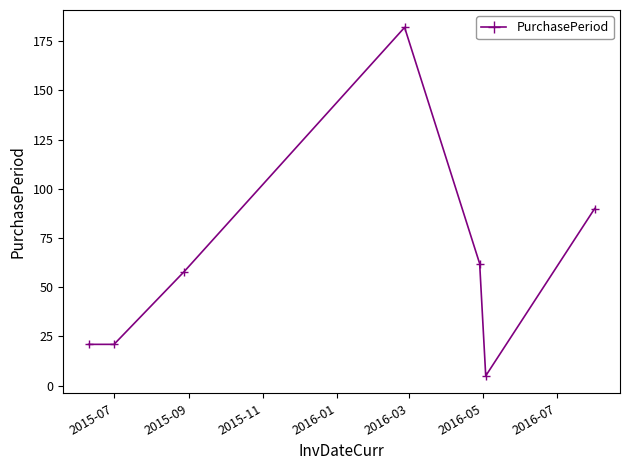

What is the minimum value shown in the chart?

5